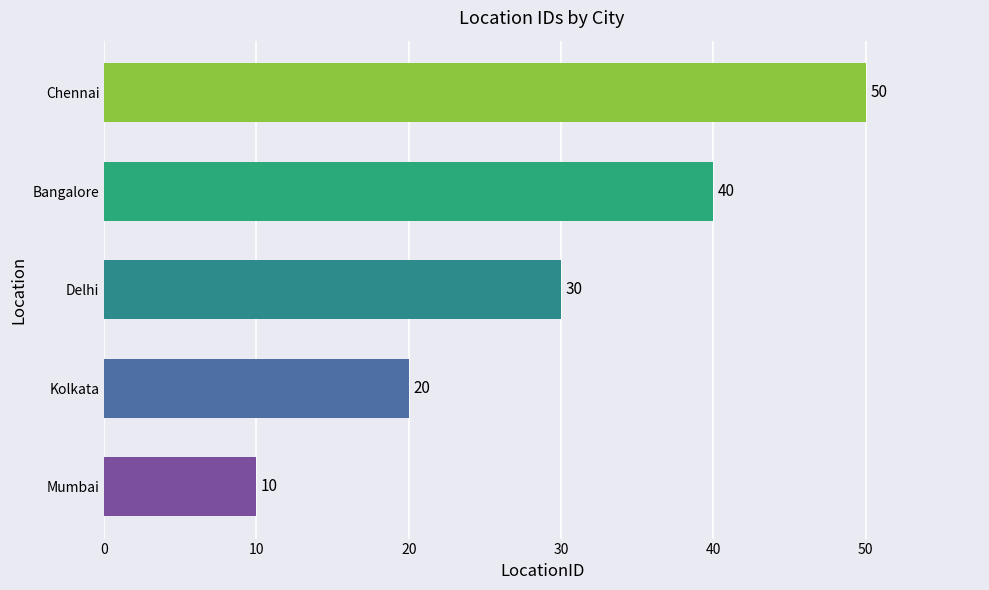

What is the difference between the maximum and minimum values?

40